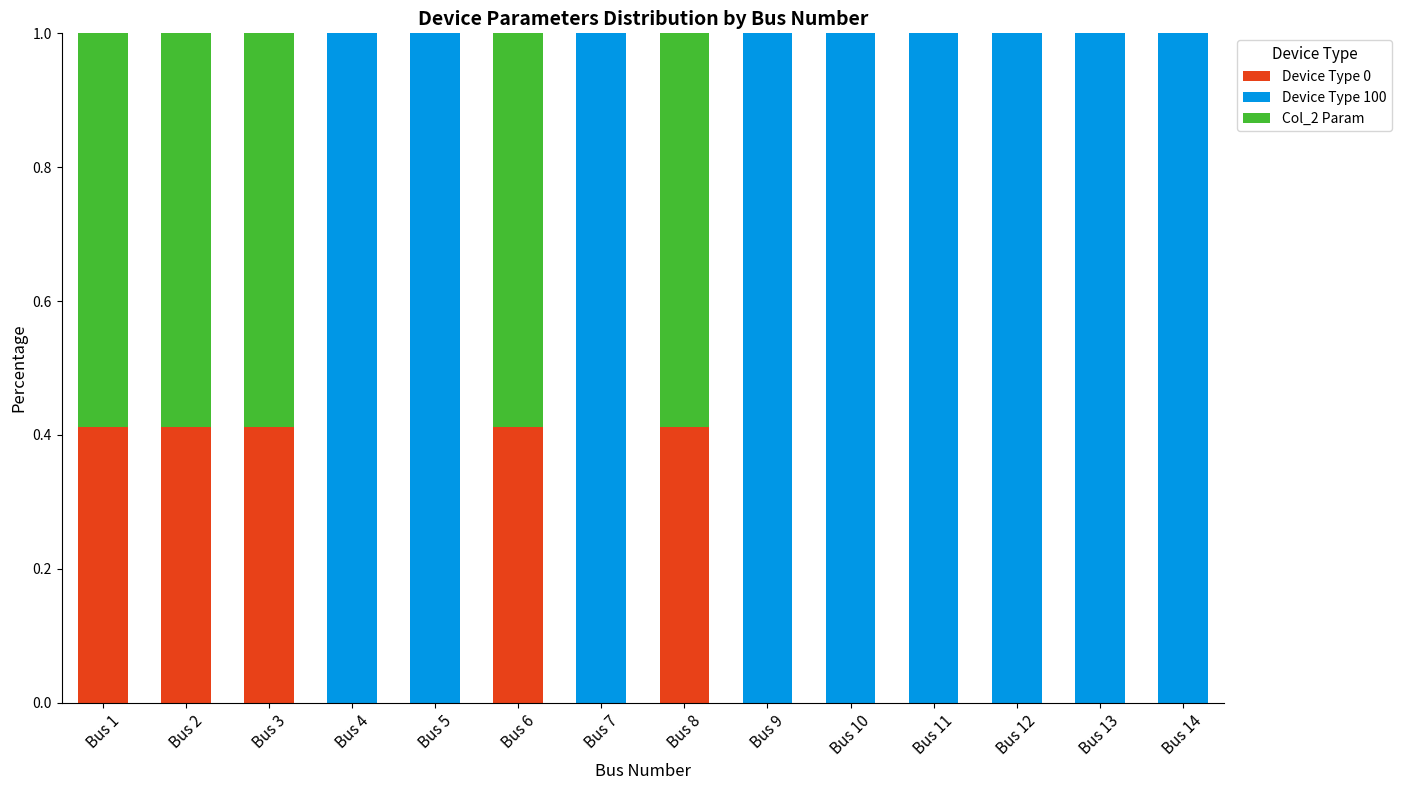

What is the total value across all series at Bus 13?

1.0